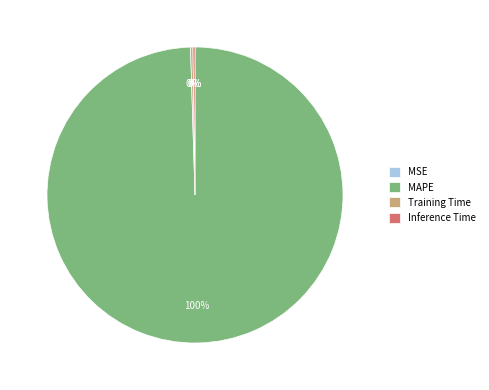

To the nearest percent, what percentage of the pie is MAPE?

100%